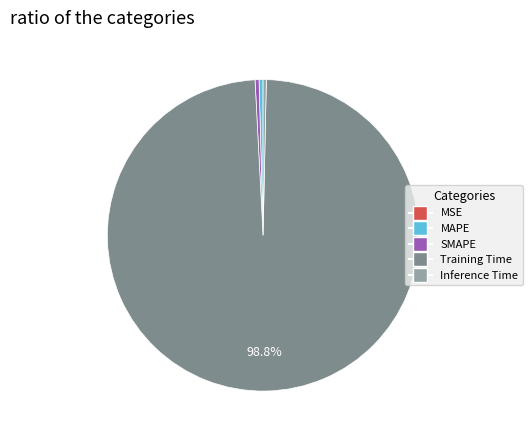

Does any single category account for the majority?

Yes